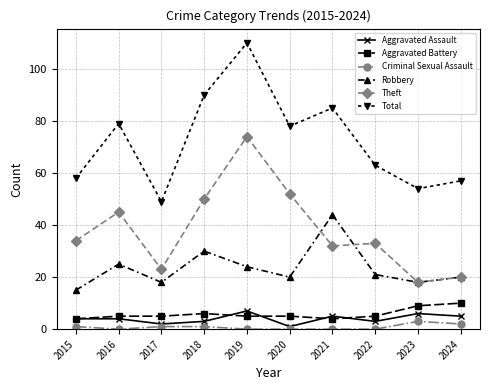

True or false: Theft and Aggravated Battery cross at least once.

False